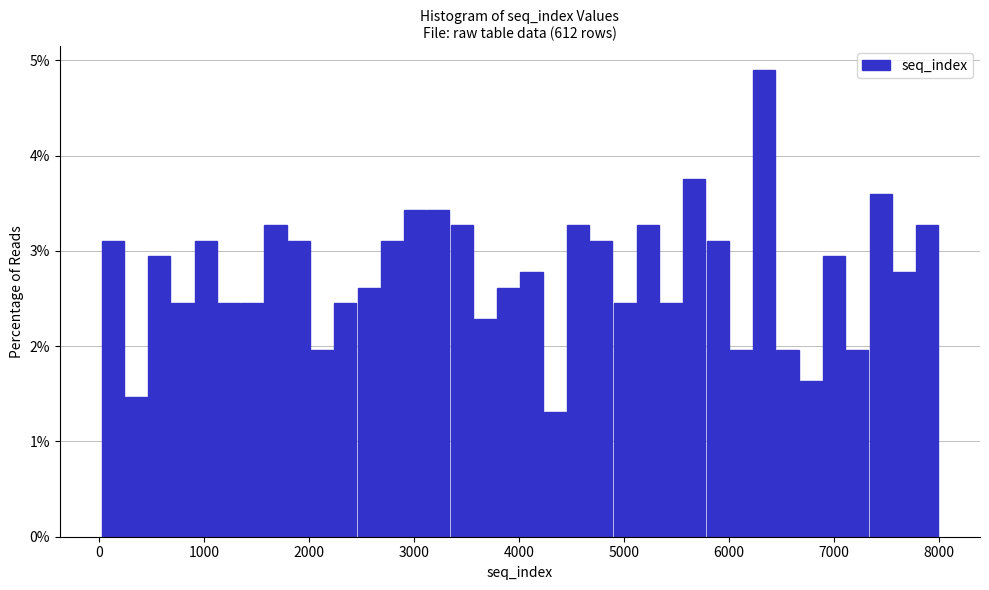

Read against the x-axis, roughly where is the centre of the tallest bar?

6300